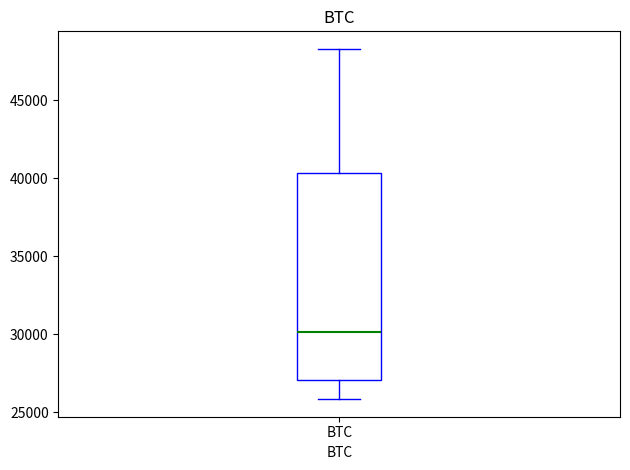

Read this box plot against the y-axis: the position of the median line, the range covered by the box, and the ends of both whiskers. The values are not printed on the chart, so give them approximately, as read against the axis.

median 30000, box 27000 to 40500, whiskers 26000 to 48500